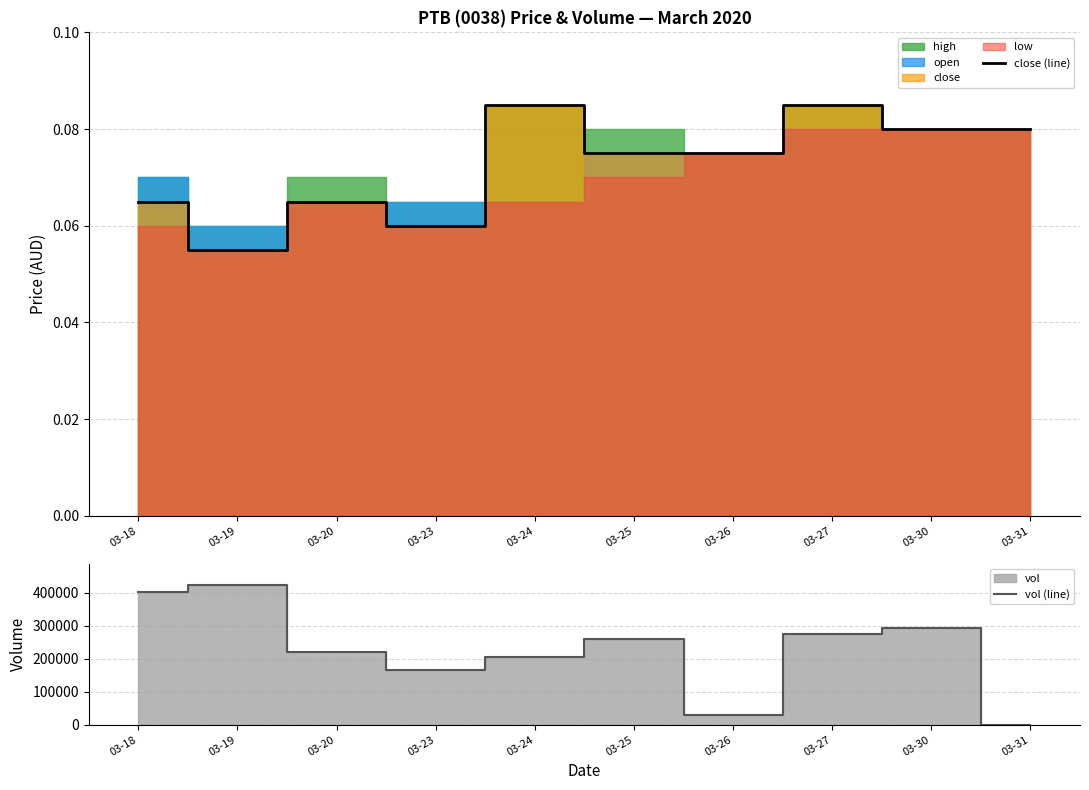

At which category does close (line) reach its first local valley?

03-19